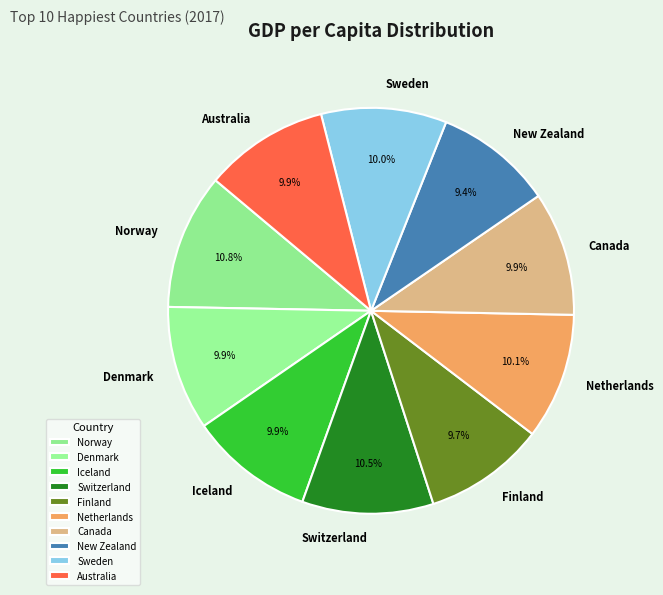

Is it true that Sweden is 1% of the pie?

False